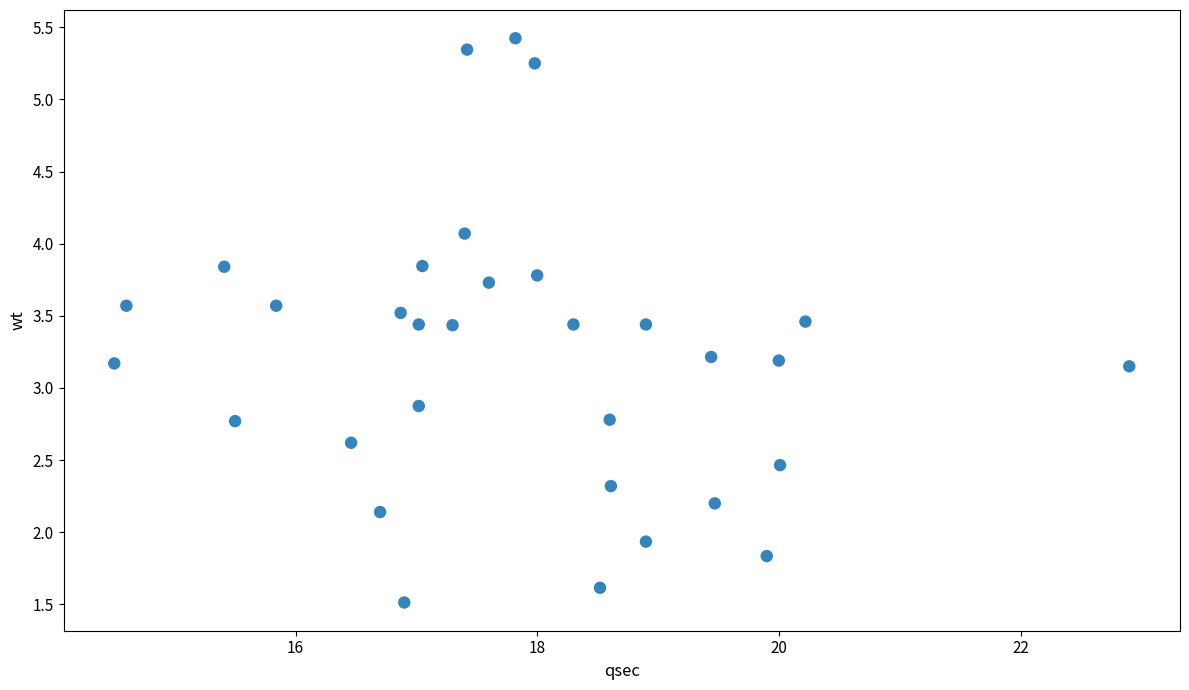

What is the range of Y values (max minus min)?

3.9